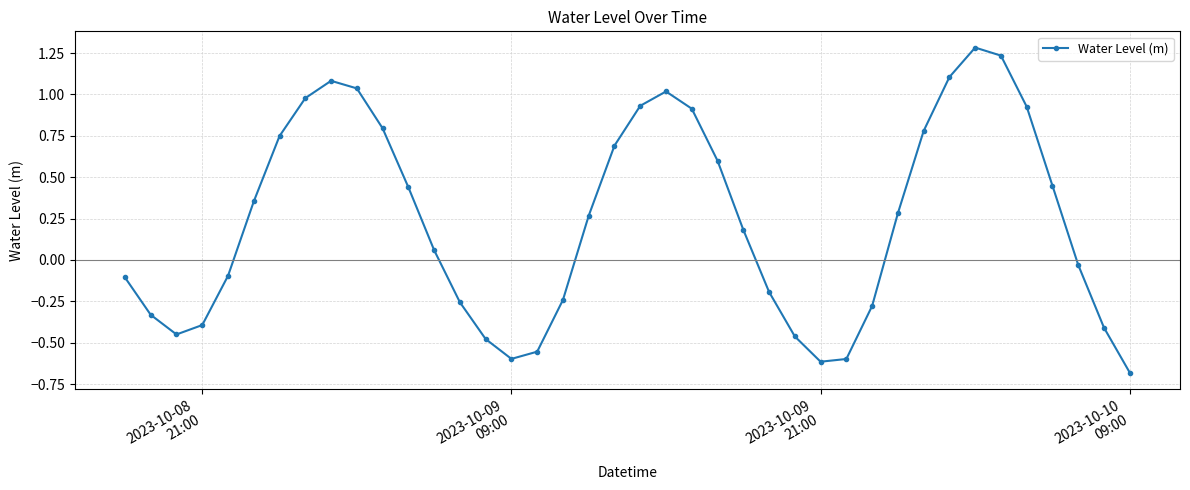

What is the difference between the maximum and minimum values?

2.0